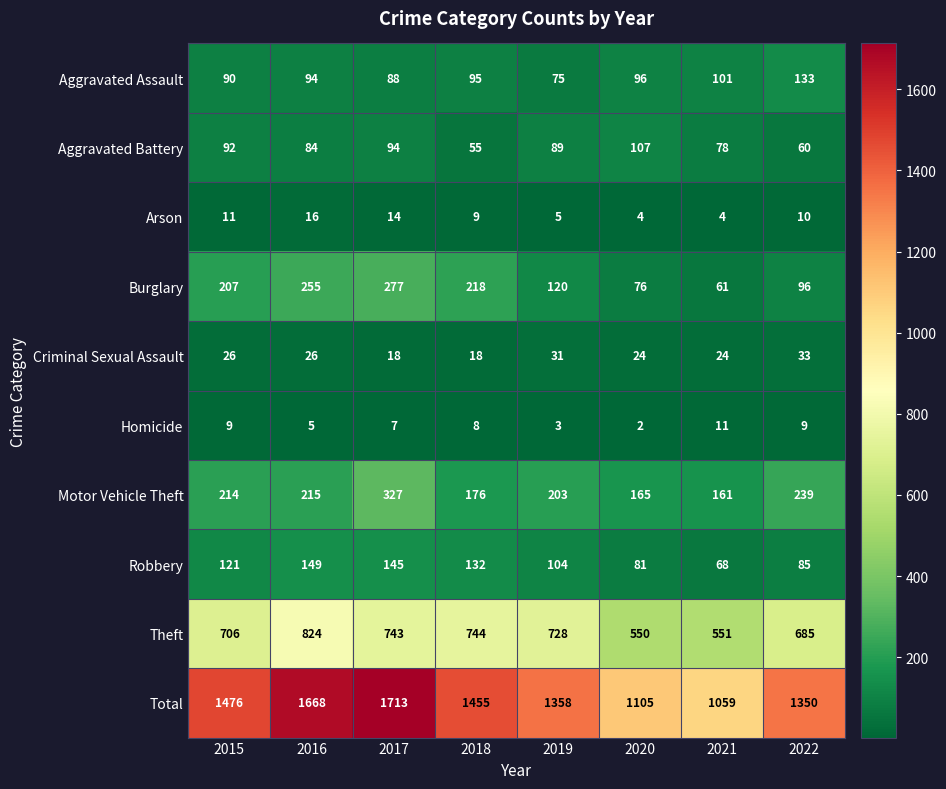

At which label does Homicide reach its minimum?

2020